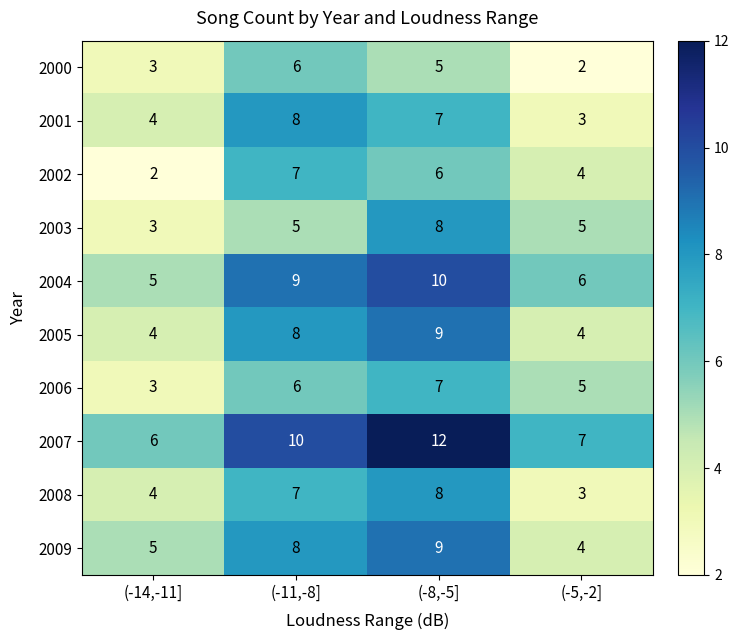

What is the total value across all series at (-14,-11]?

39